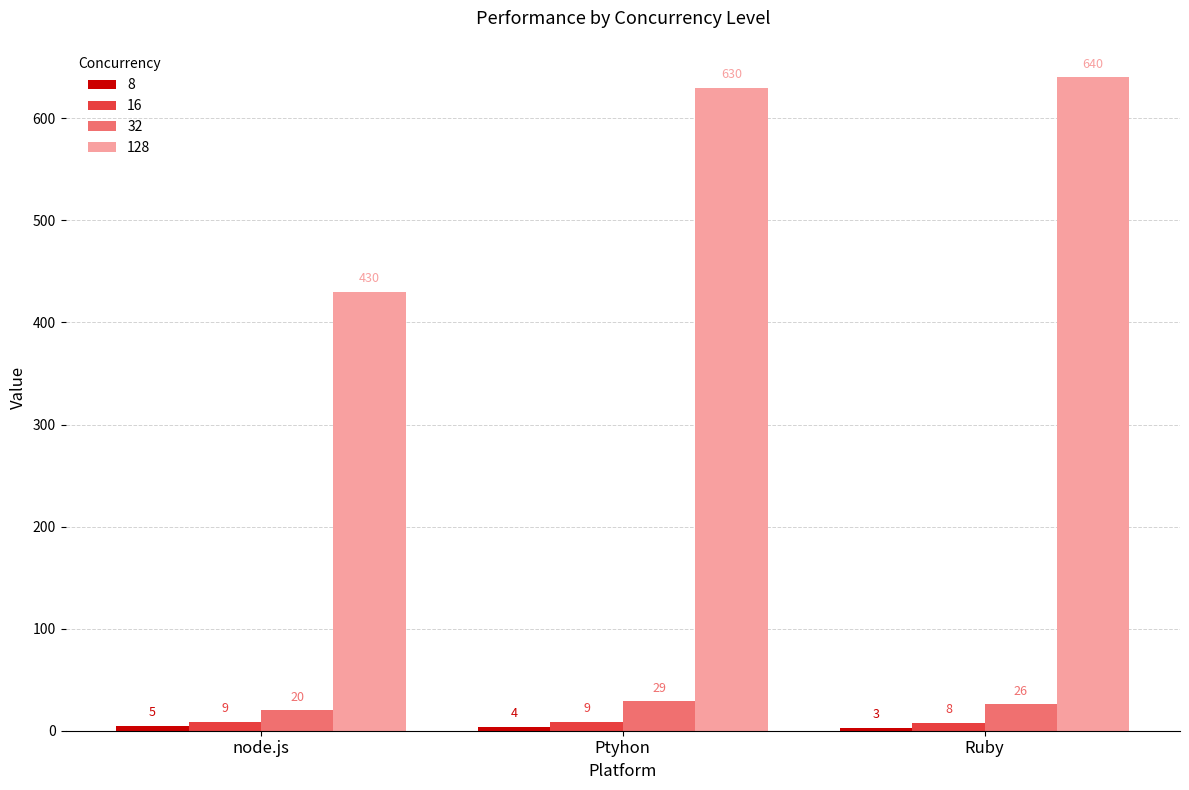

Count the number of categories in the chart.

3